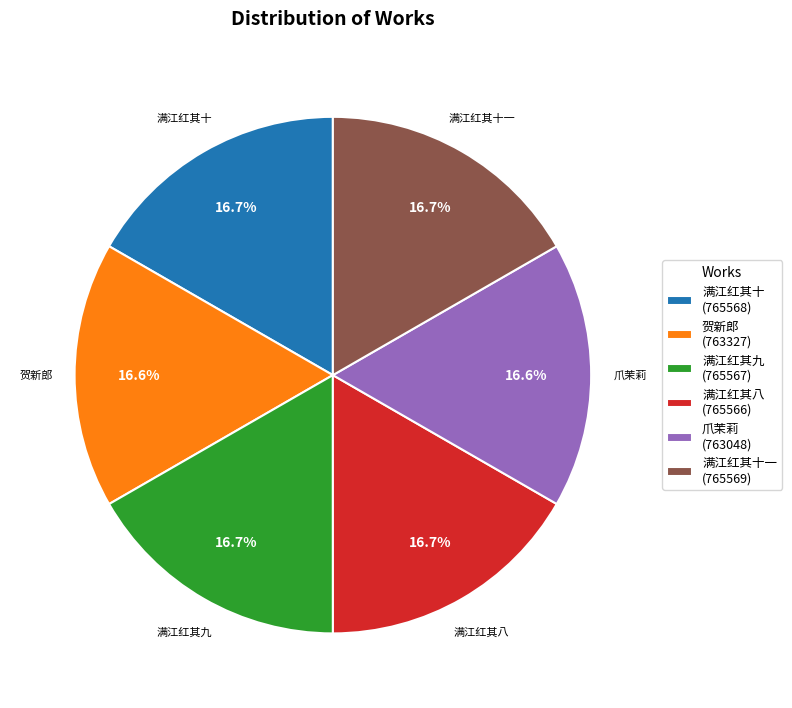

Is the sum of 满江红其十一 and 满江红其九 greater than half?

No